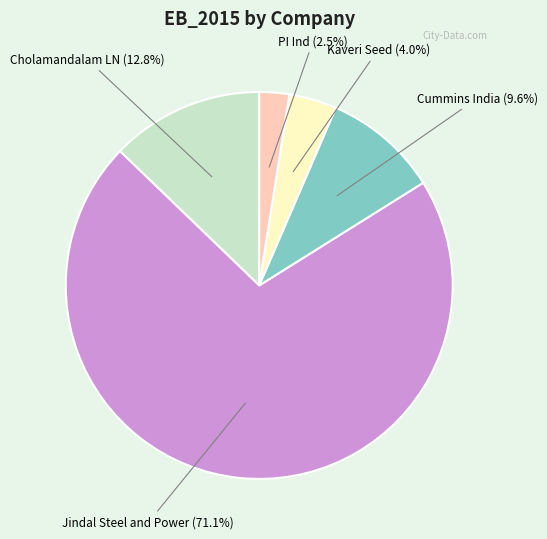

Does any single category account for the majority?

Yes